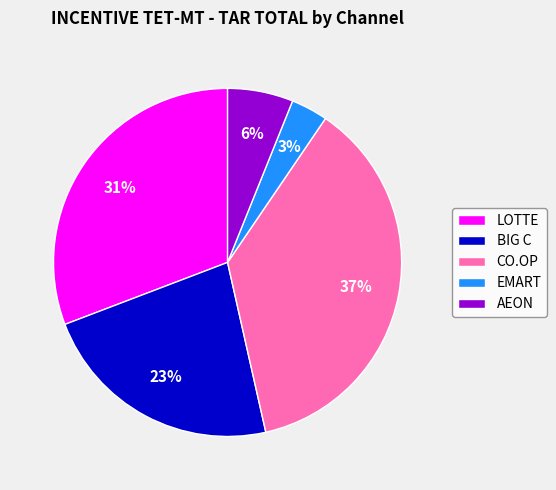

How many segments does this pie chart have?

5